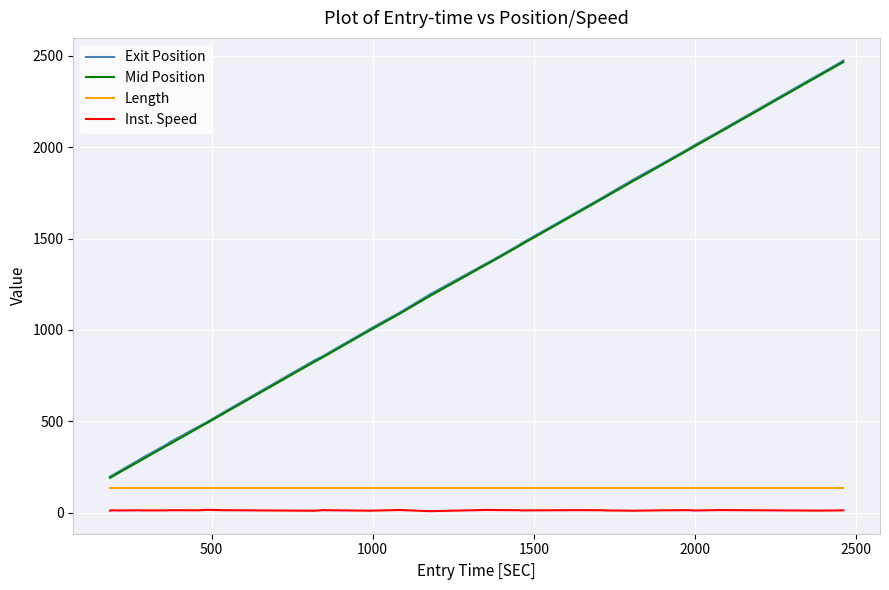

True or false: Mid Position and Length intersect in this chart.

False